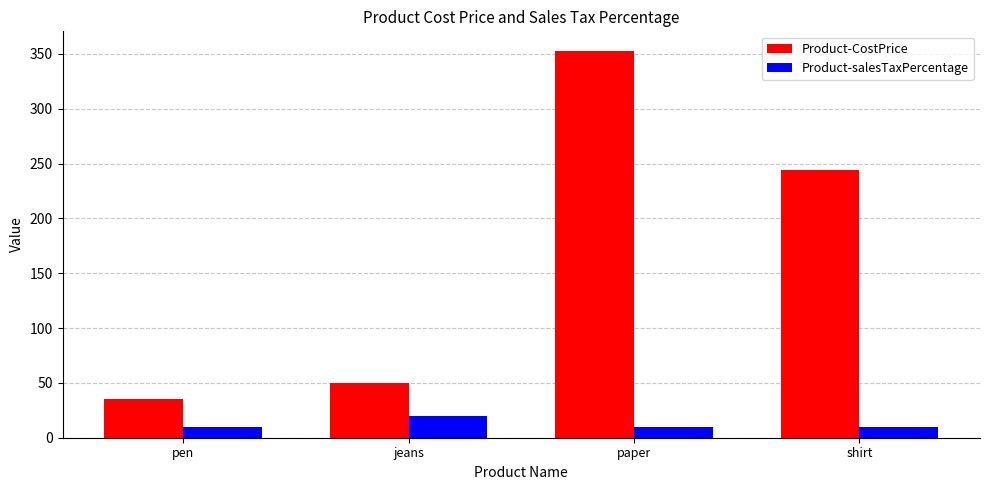

At which category is the sum across all series the highest?

paper